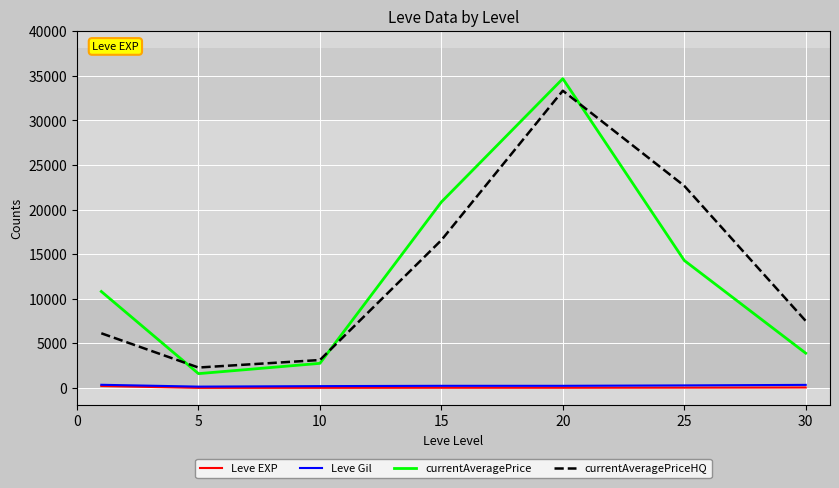

True or false: Leve EXP and currentAveragePriceHQ cross at least once.

False